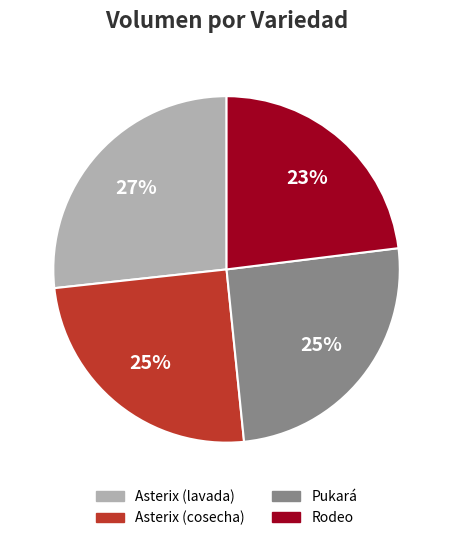

Which has a higher value, Pukará or Asterix (lavada)?

Asterix (lavada)